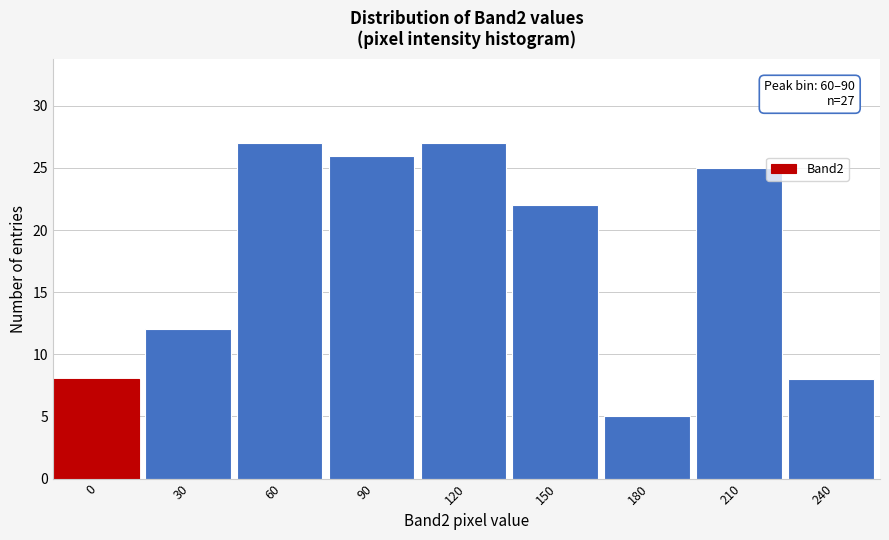

Reading right to left, what are all the values shown in this chart?

8	25	5	22	27	26	27	12	8